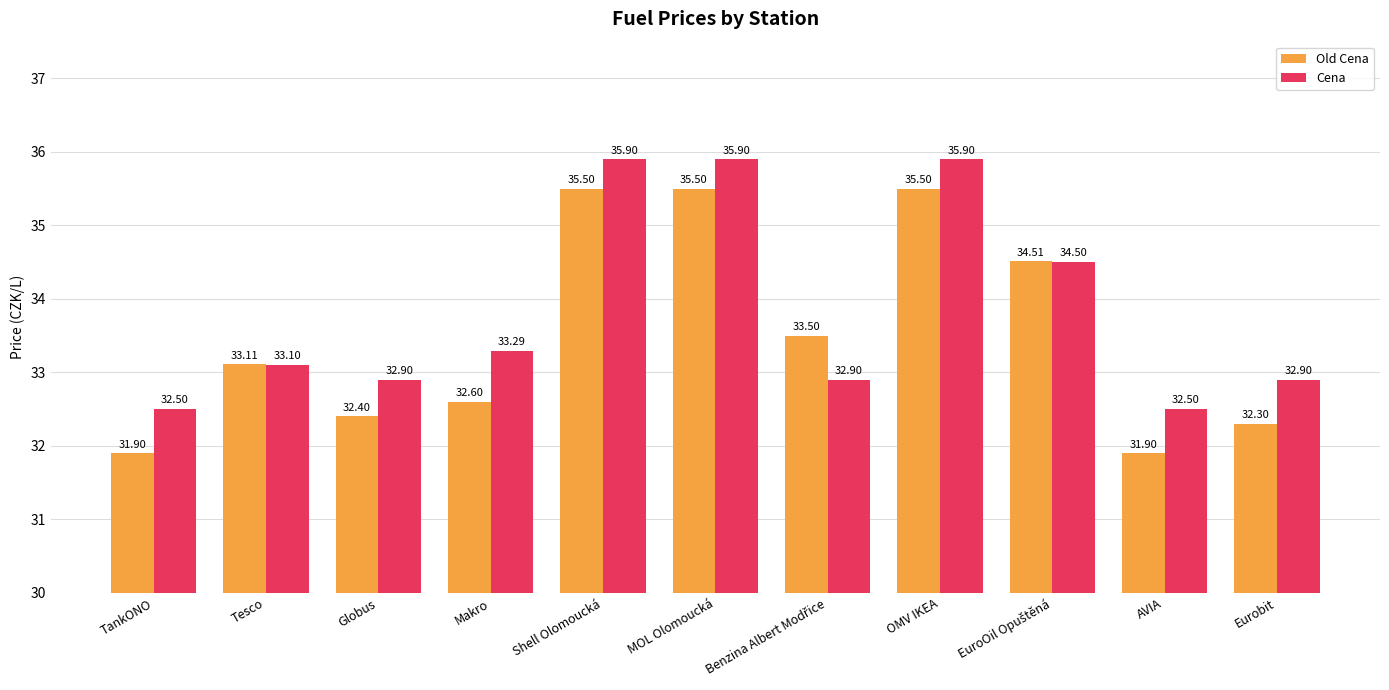

What is the difference between the highest and lowest values at MOL Olomoucká?

0.4